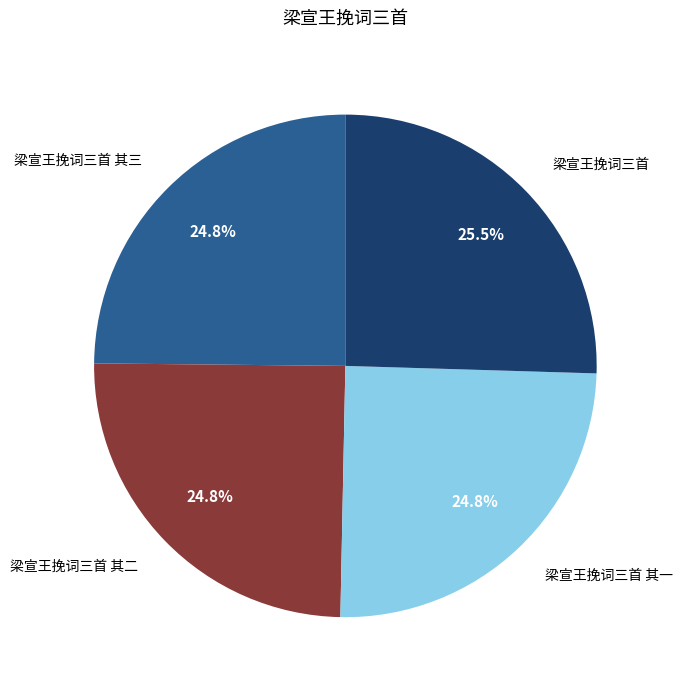

Is it true that 梁宣王挽词三首 其一 is 36% of the pie?

False